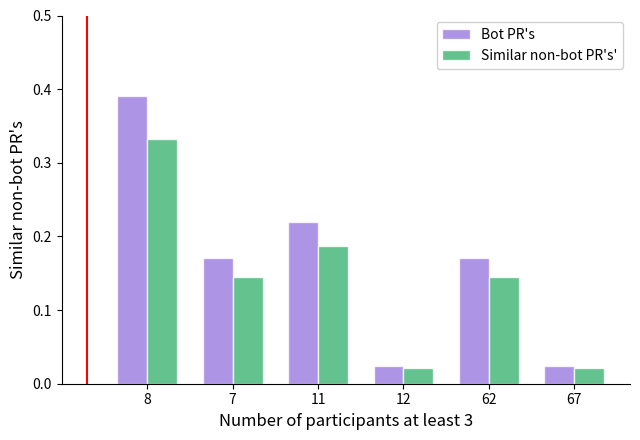

How many bars are there in each group?

2